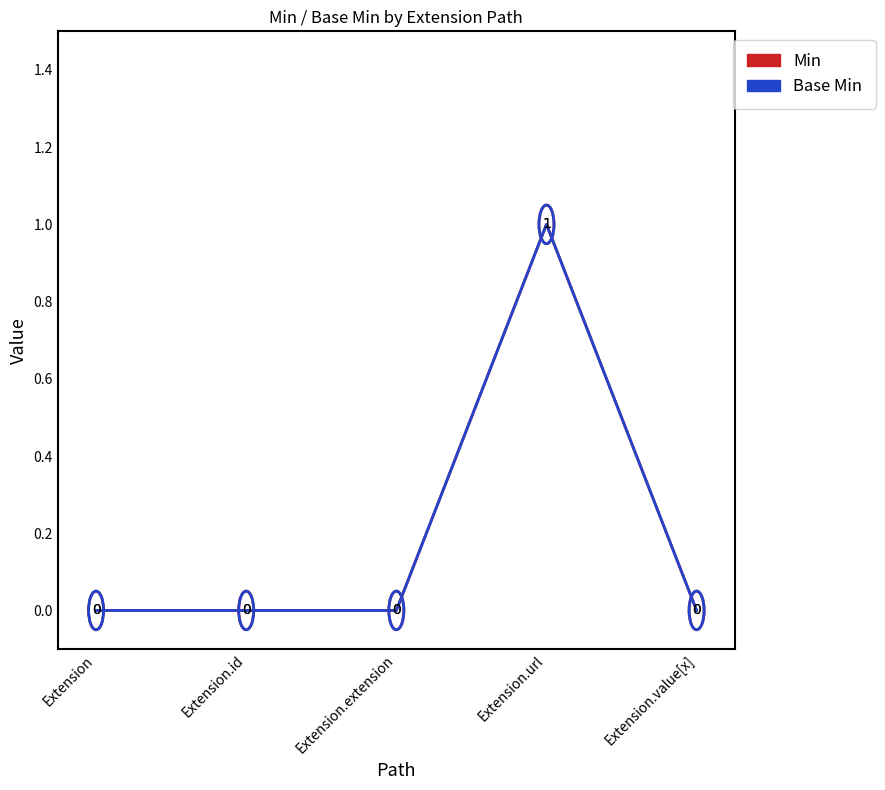

What position from the left is Extension.url?

4